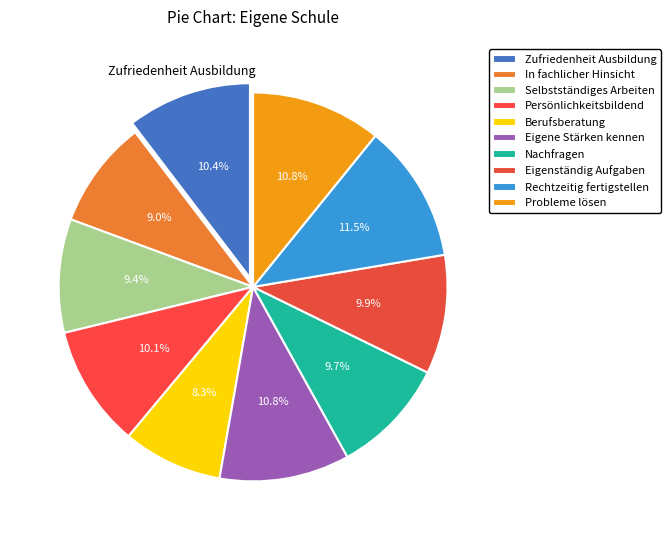

How many segments does this pie chart have?

10